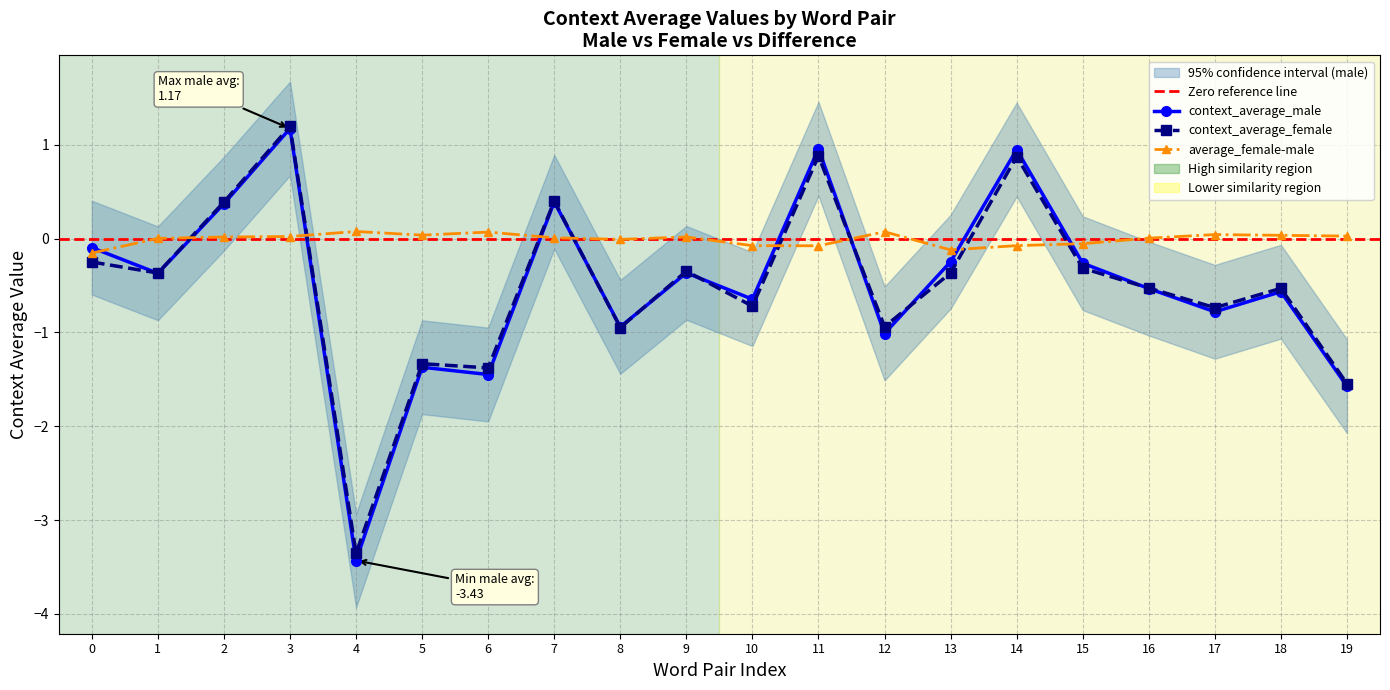

What are all the series names shown in the legend?

context_average_male, context_average_female, average_female-male